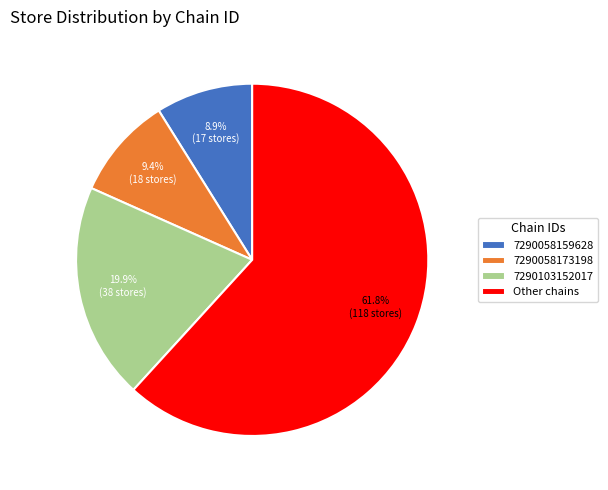

True or false: 7290103152017 accounts for 10% of the total.

False